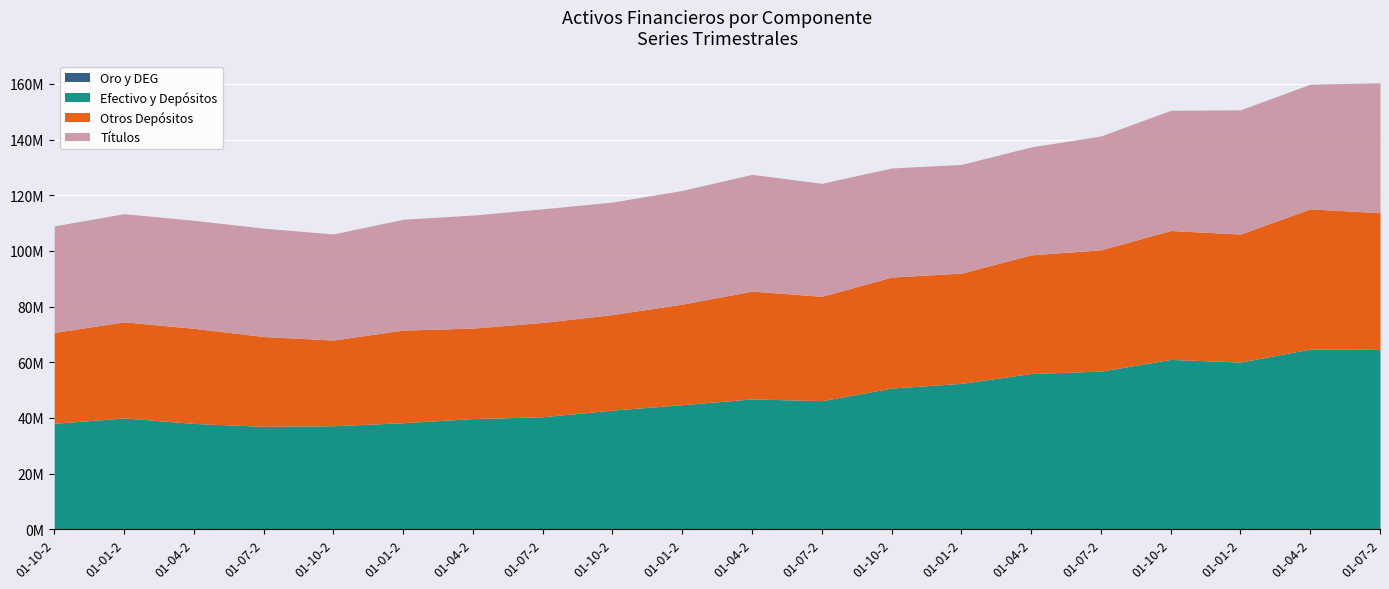

How many interior local valleys does the Oro monetario y DEG activos series have?

4